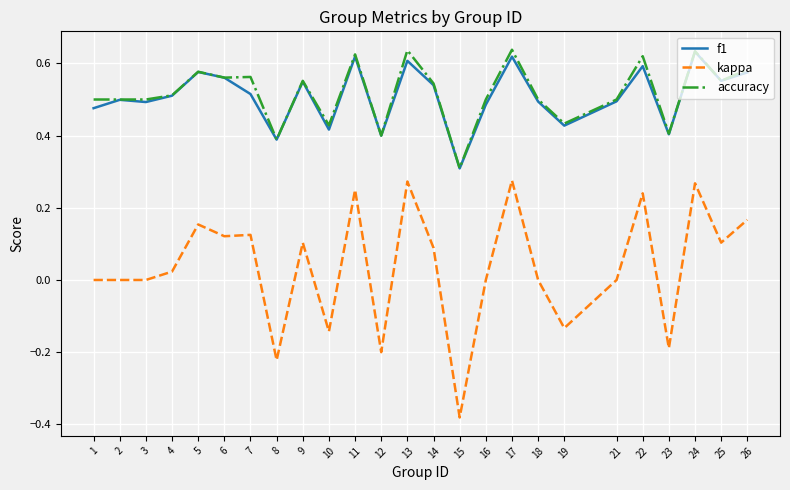

True or false: f1 and kappa intersect in this chart.

False